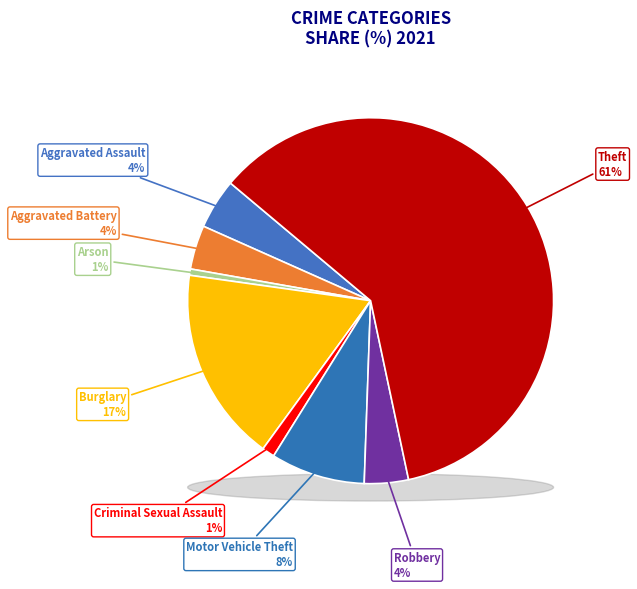

What percentage is NOT represented by Homicide?

100.0%